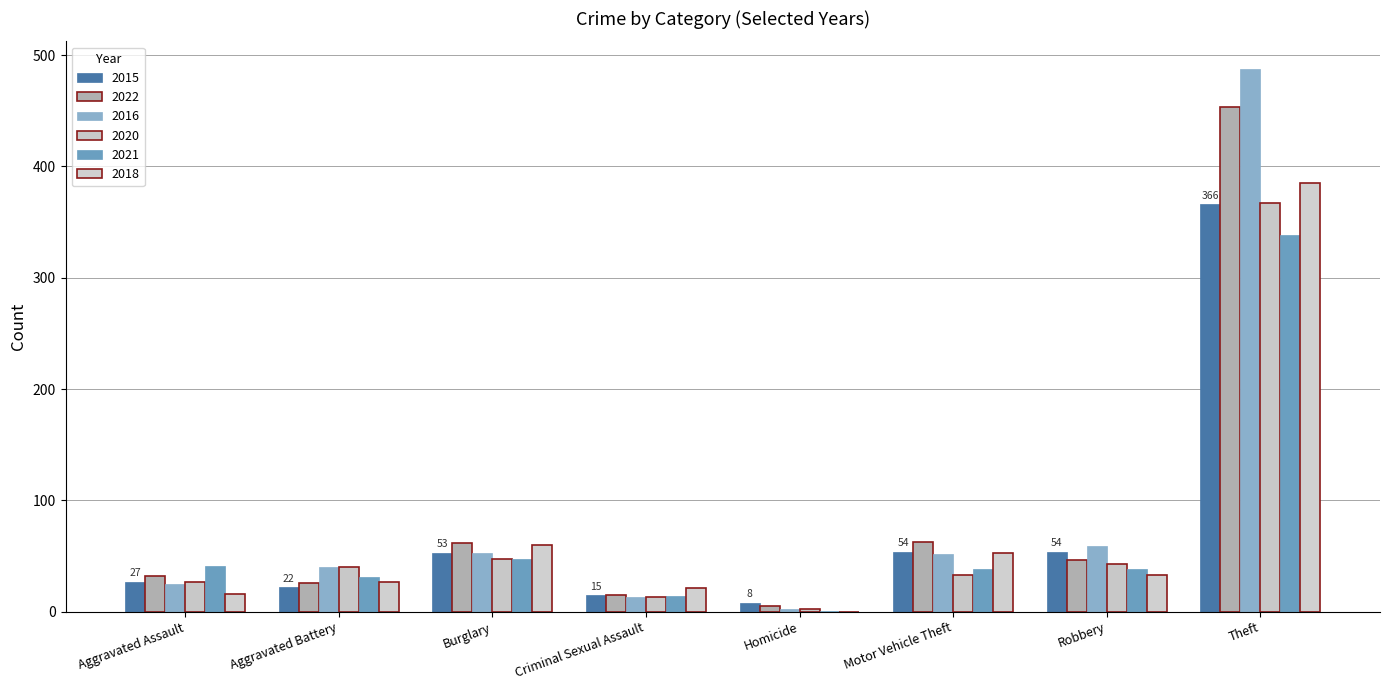

What is the lowest value of the 2016 series?

2